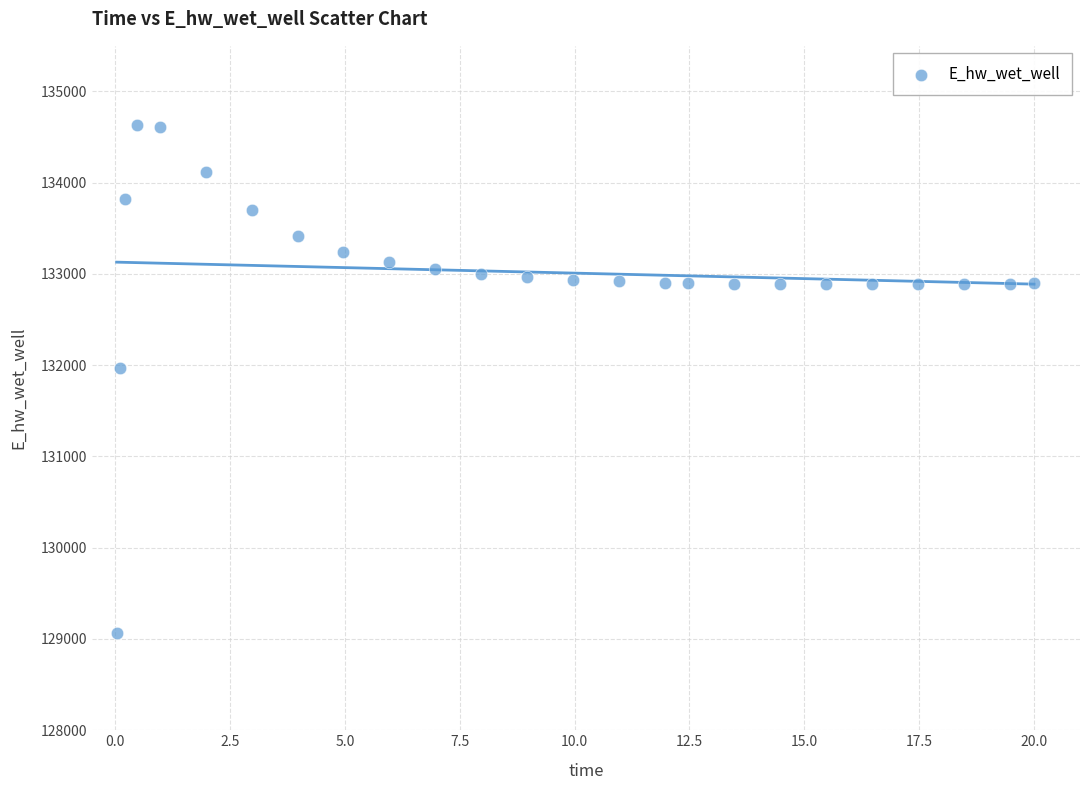

What is the range of Y values (max minus min)?

5557.5